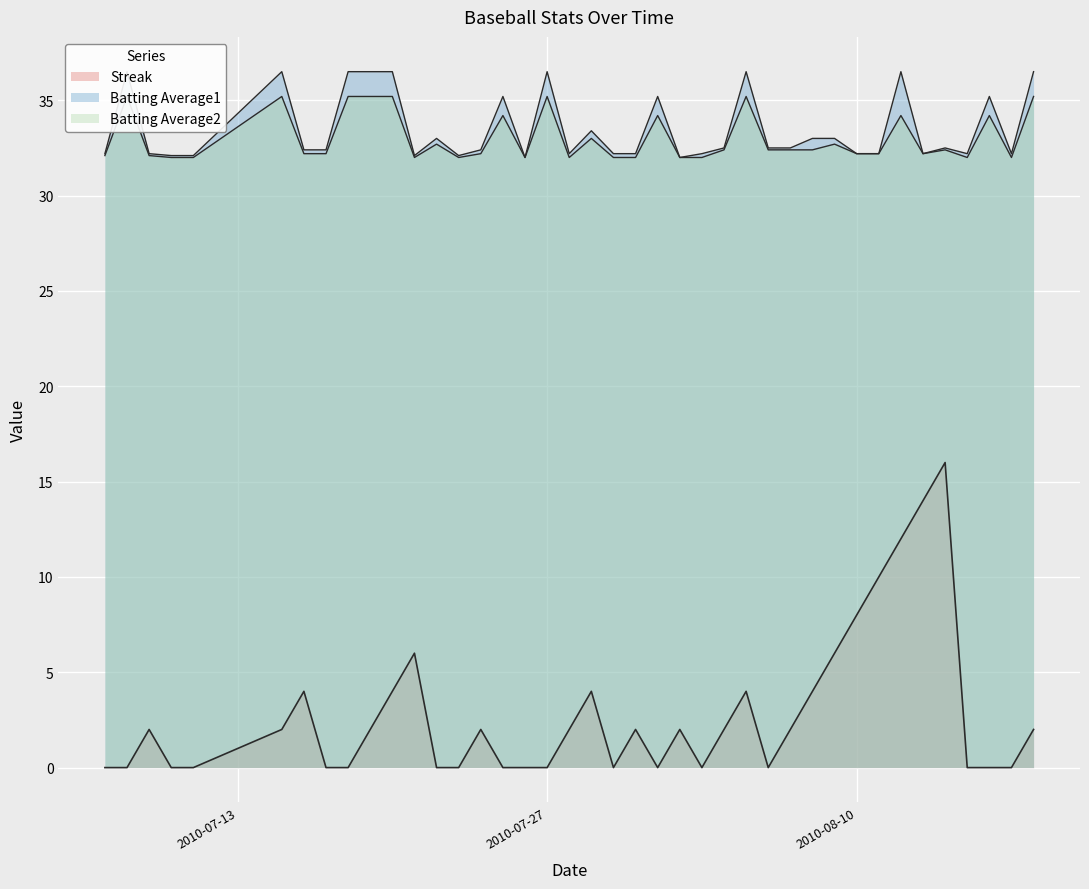

Is the value of Streak at 2010-08-14 greater than the value of Batting Average1 at 2010-07-16?

No